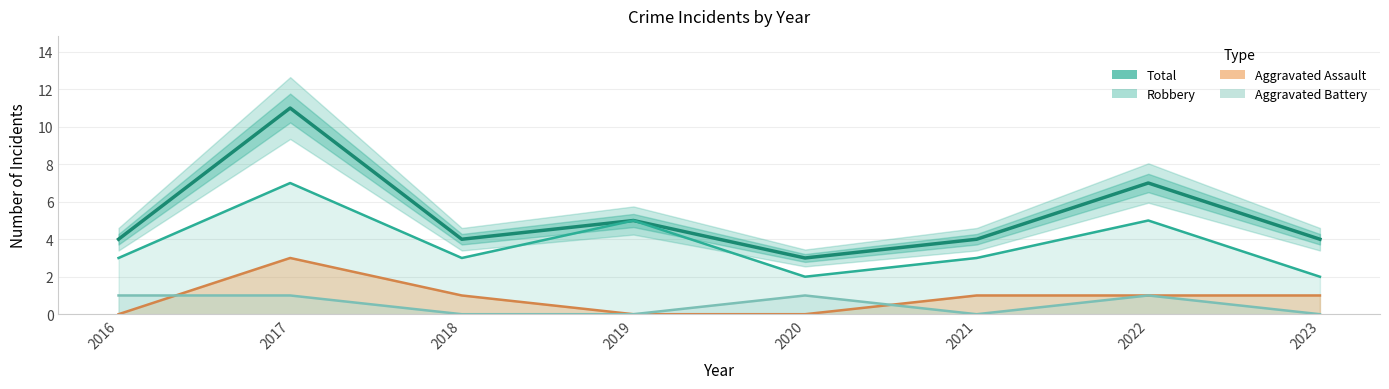

True or false: Total has more than 0 interior local peaks.

True